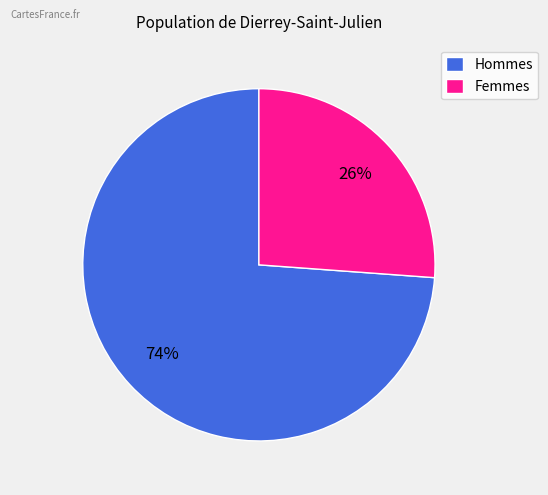

How many slices are in this pie chart?

2